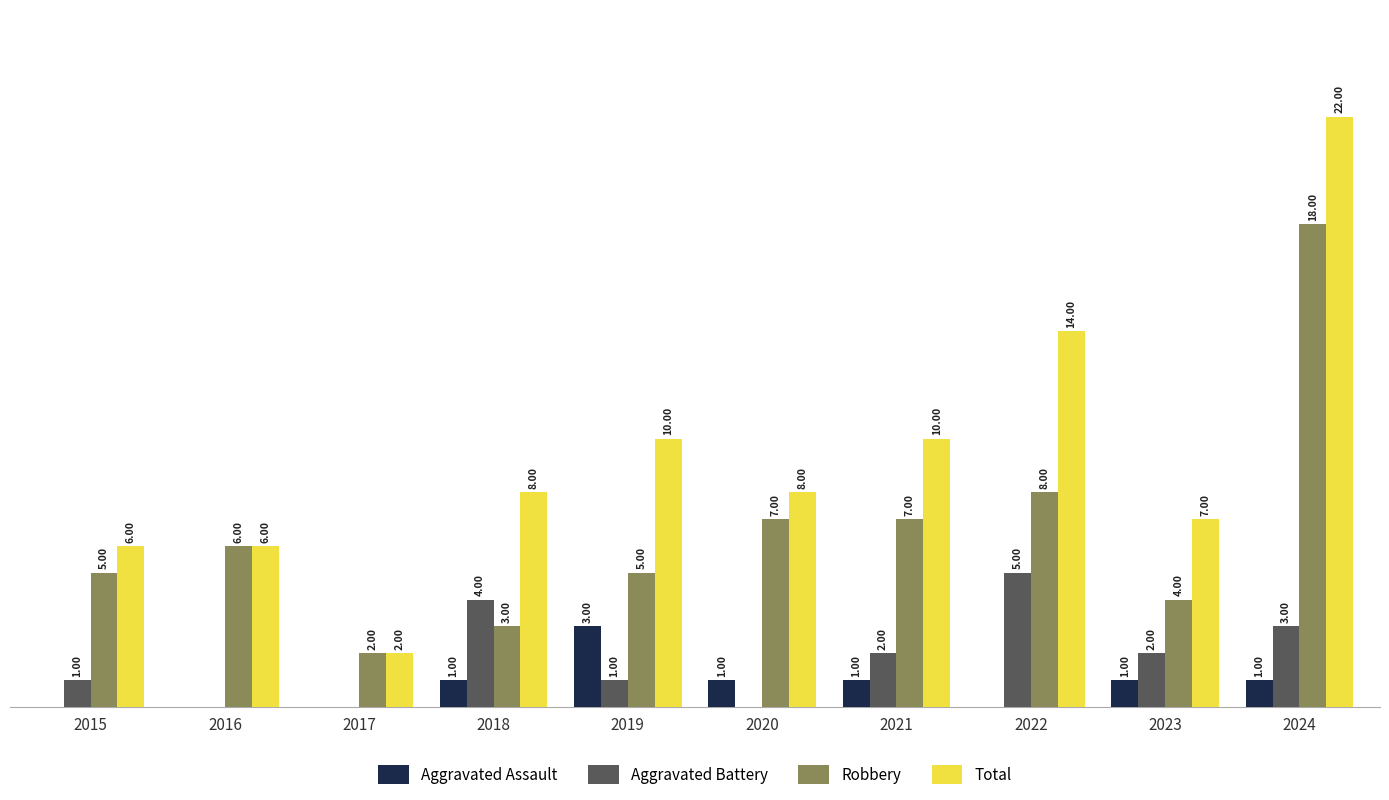

Which series has the largest total across all categories?

Total